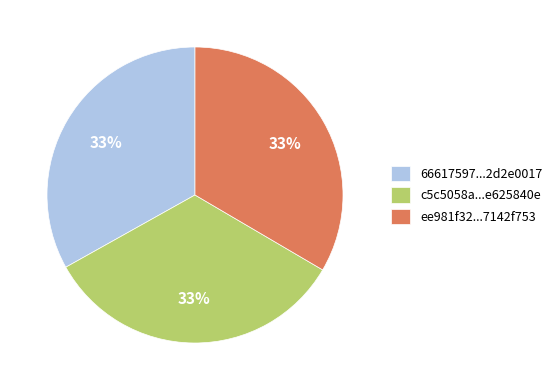

To the nearest percent, what is the average slice percentage?

33%